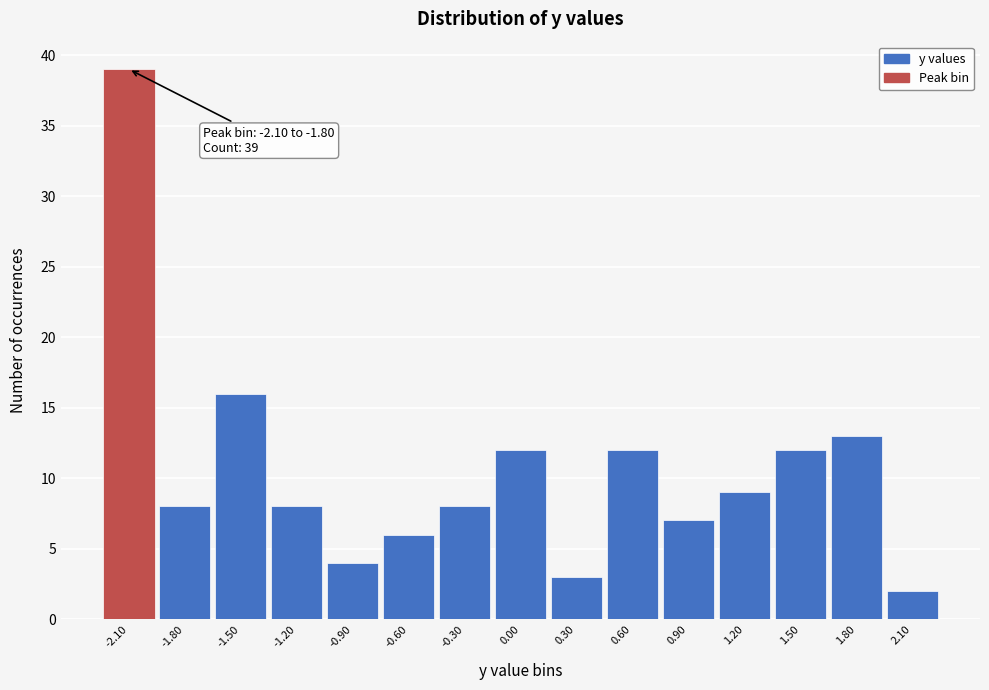

Reading left to right, extract all data points from this chart.

-2.10=39	-1.80=8	-1.50=16	-1.20=8	-0.90=4	-0.60=6	-0.30=8	0.00=12	0.30=3	0.60=12	0.90=7	1.20=9	1.50=12	1.80=13	2.10=2